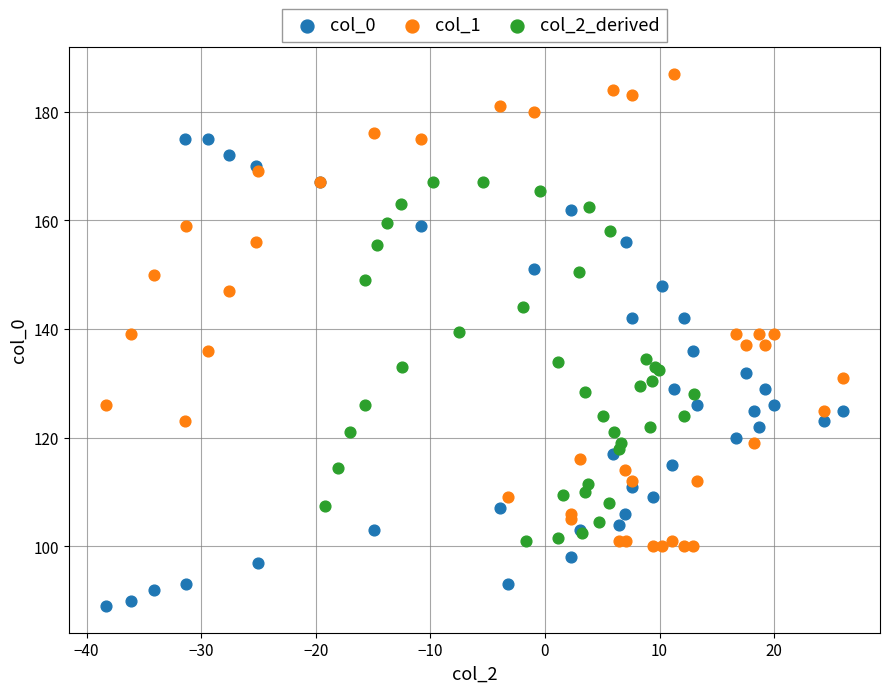

Which series reaches the minimum Y coordinate?

col_0